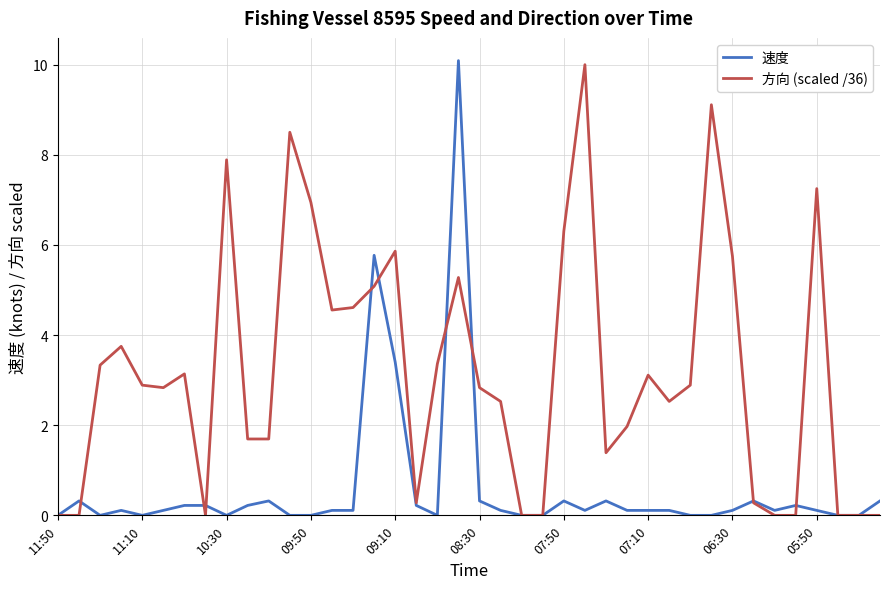

Rank the series by their average value, from highest to lowest.

方向 (scaled /36), 速度